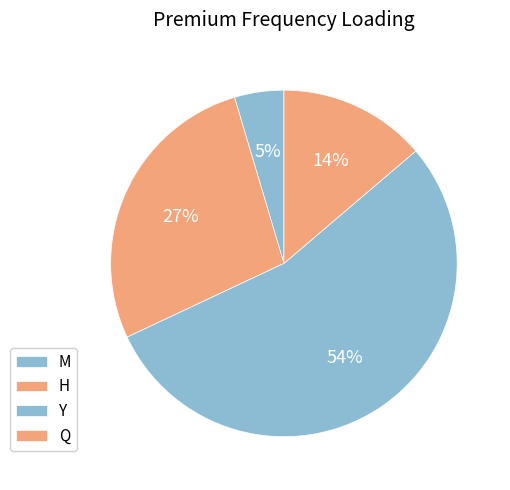

How many slices are in this pie chart?

4